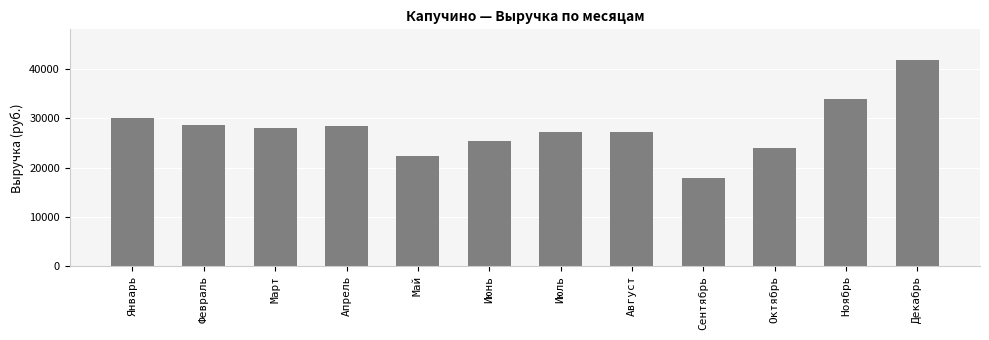

Is it true that the value at Февраль is 39980?

False